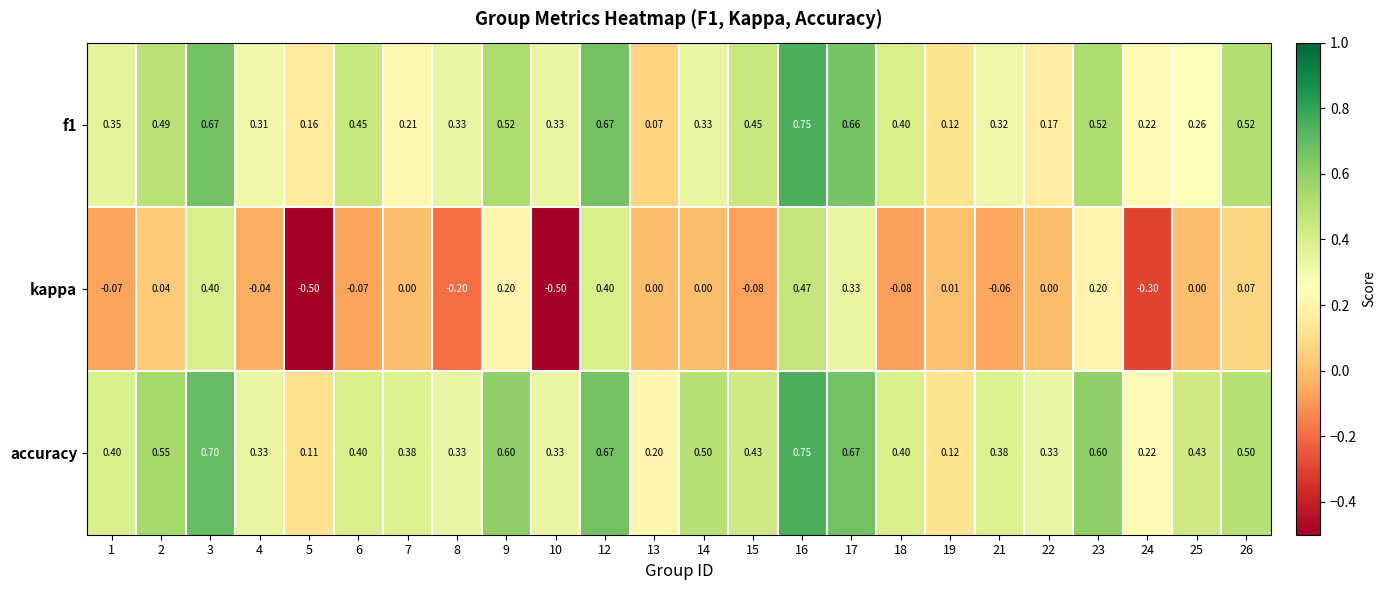

Which series has the largest range (max minus min)?

kappa